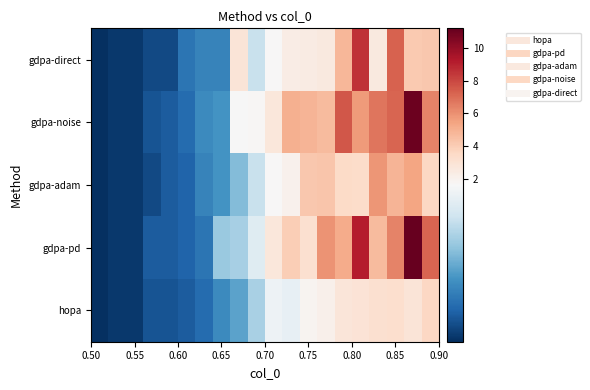

Which series has the largest total across all categories?

gdpa-noise